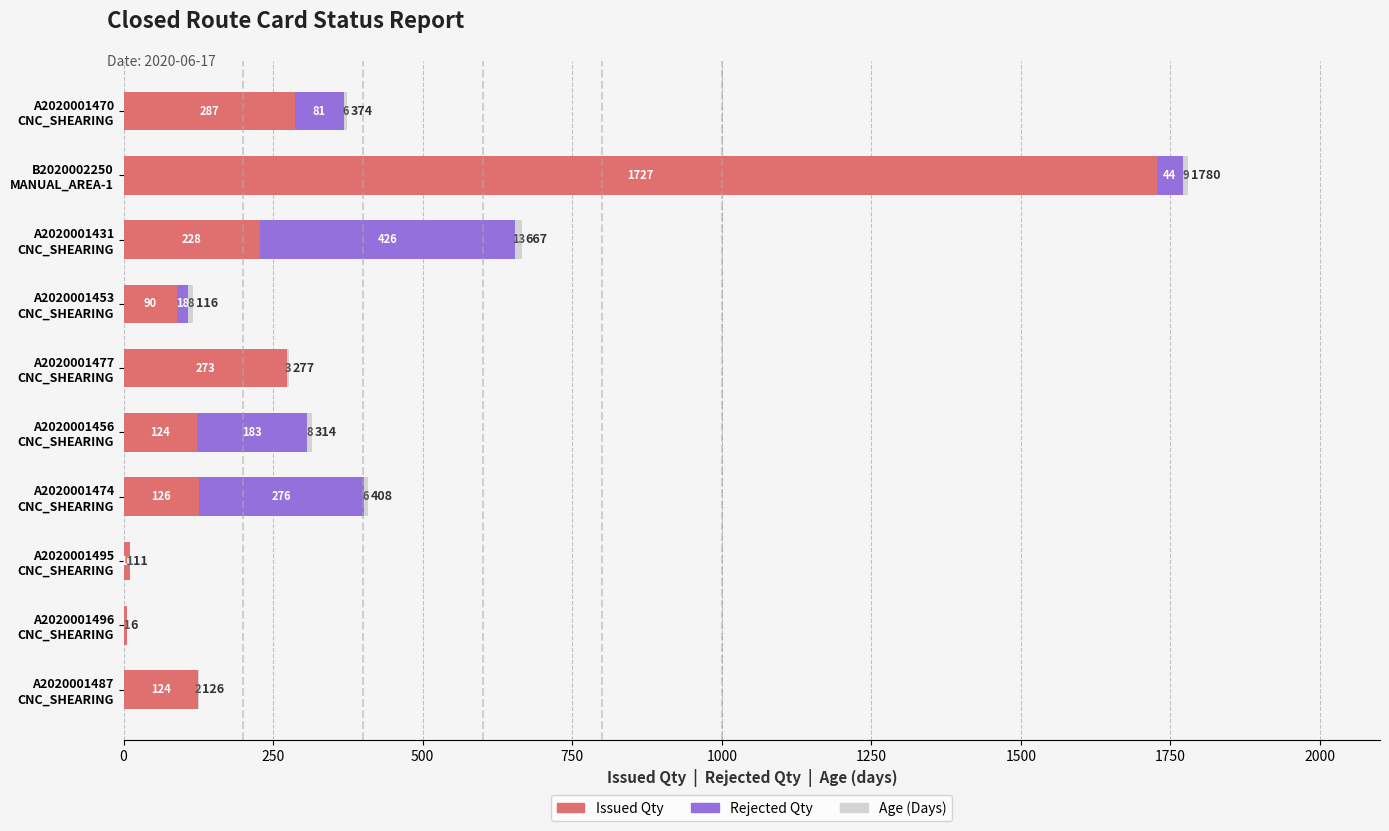

What is the maximum value for Issued Qty?

1727.0